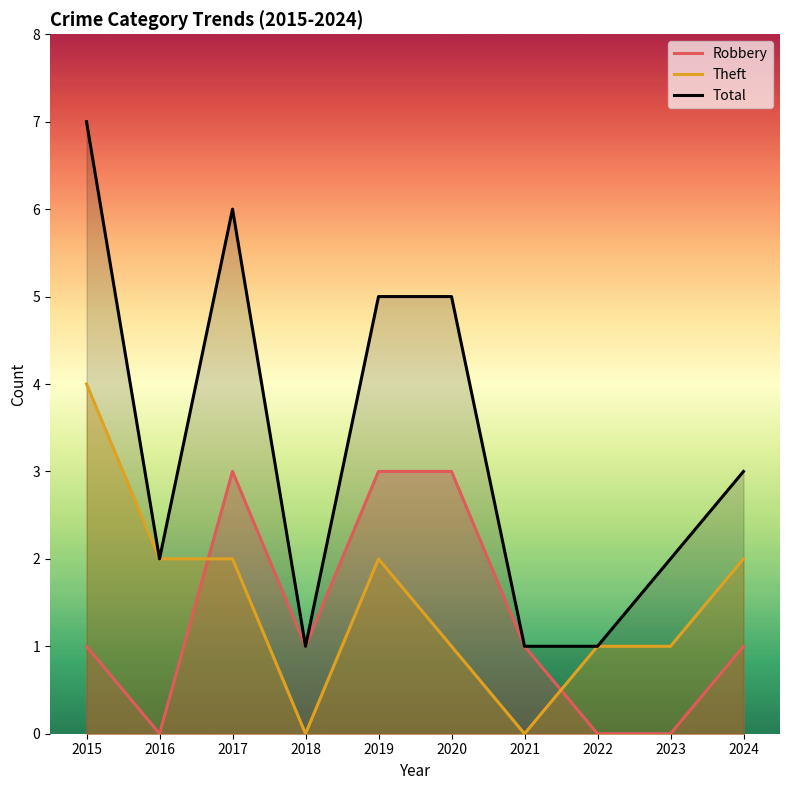

Rank the series by their maximum value, from highest to lowest.

Total, Theft, Robbery